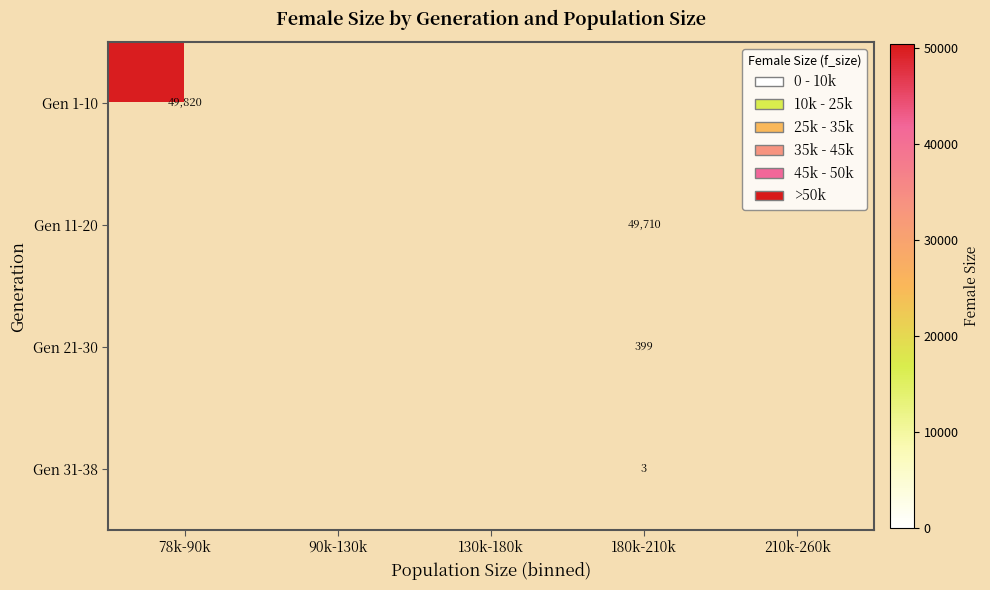

Count the number of categories in the chart.

5